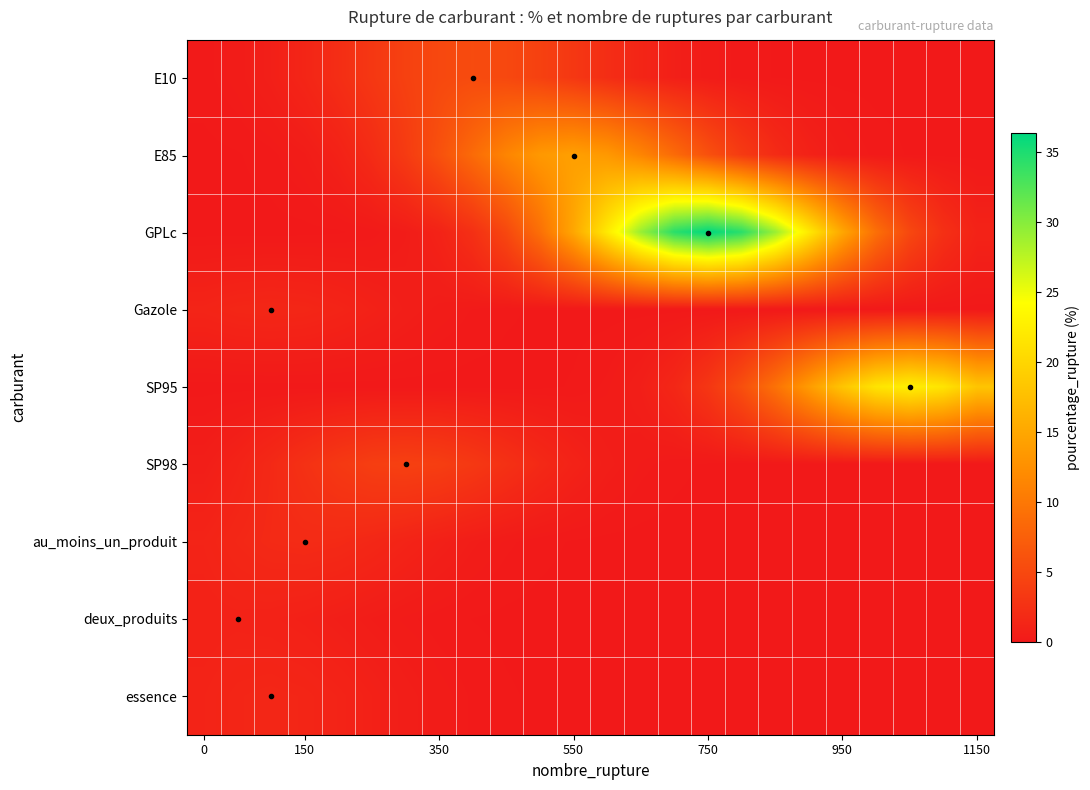

Count the number of data series in this chart.

9